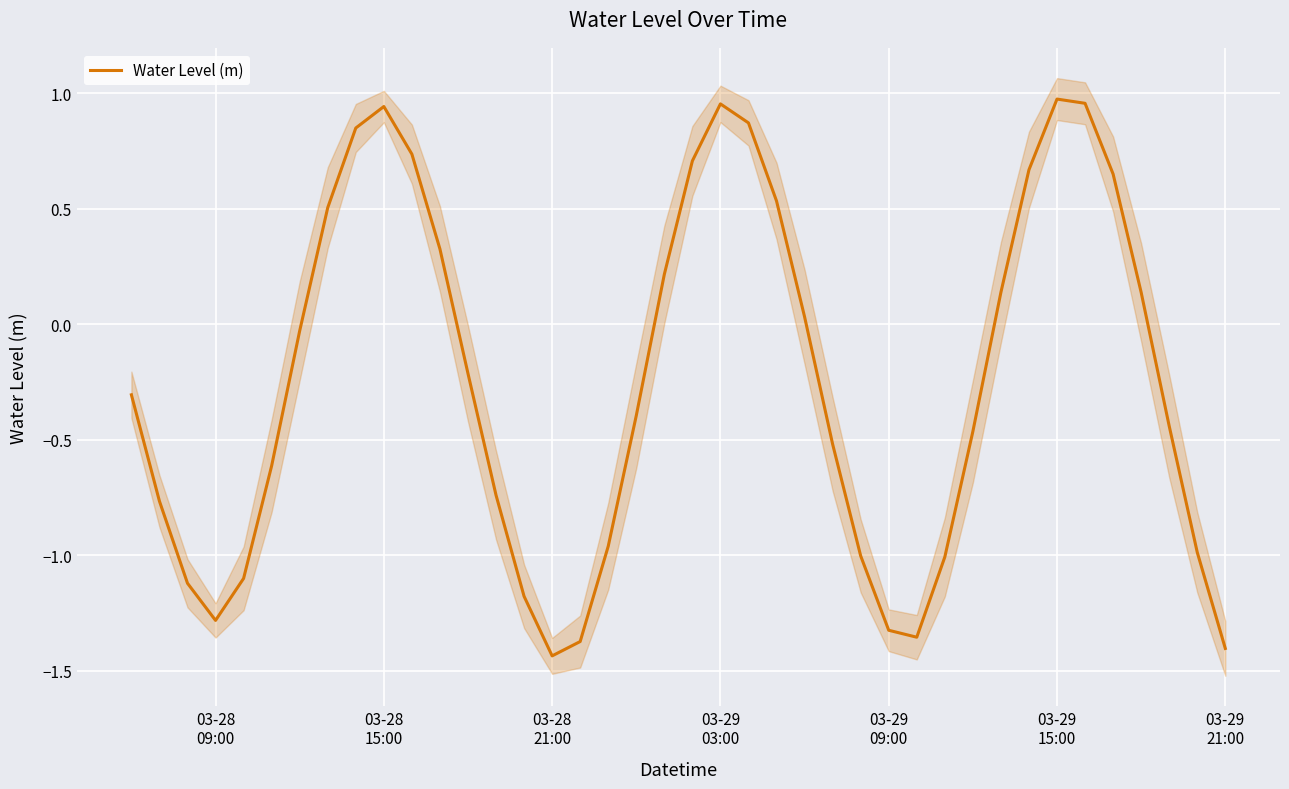

How many interior local valleys (lower than both neighbors) does the data have?

3